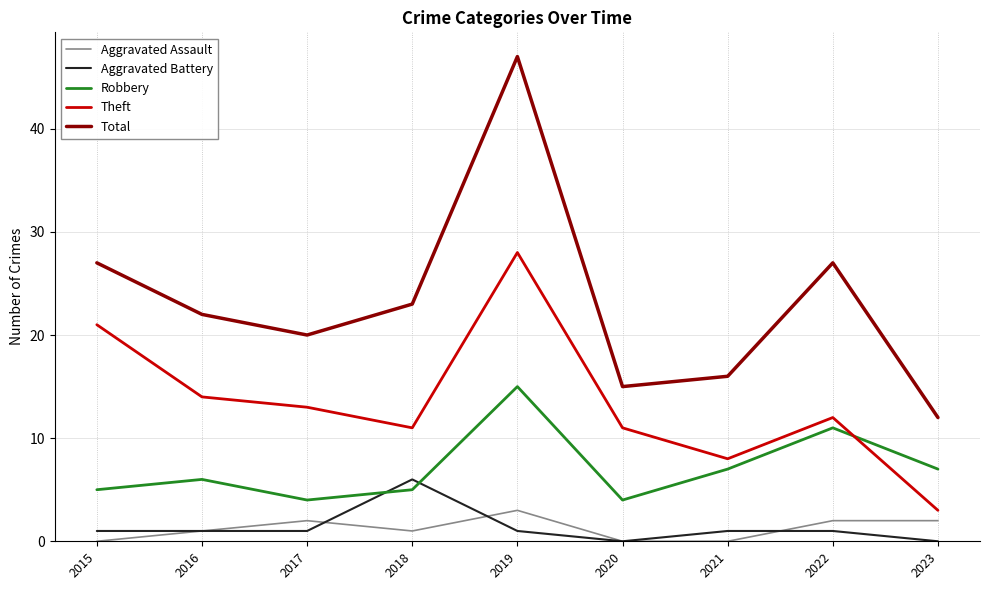

What is the maximum value for Theft?

28